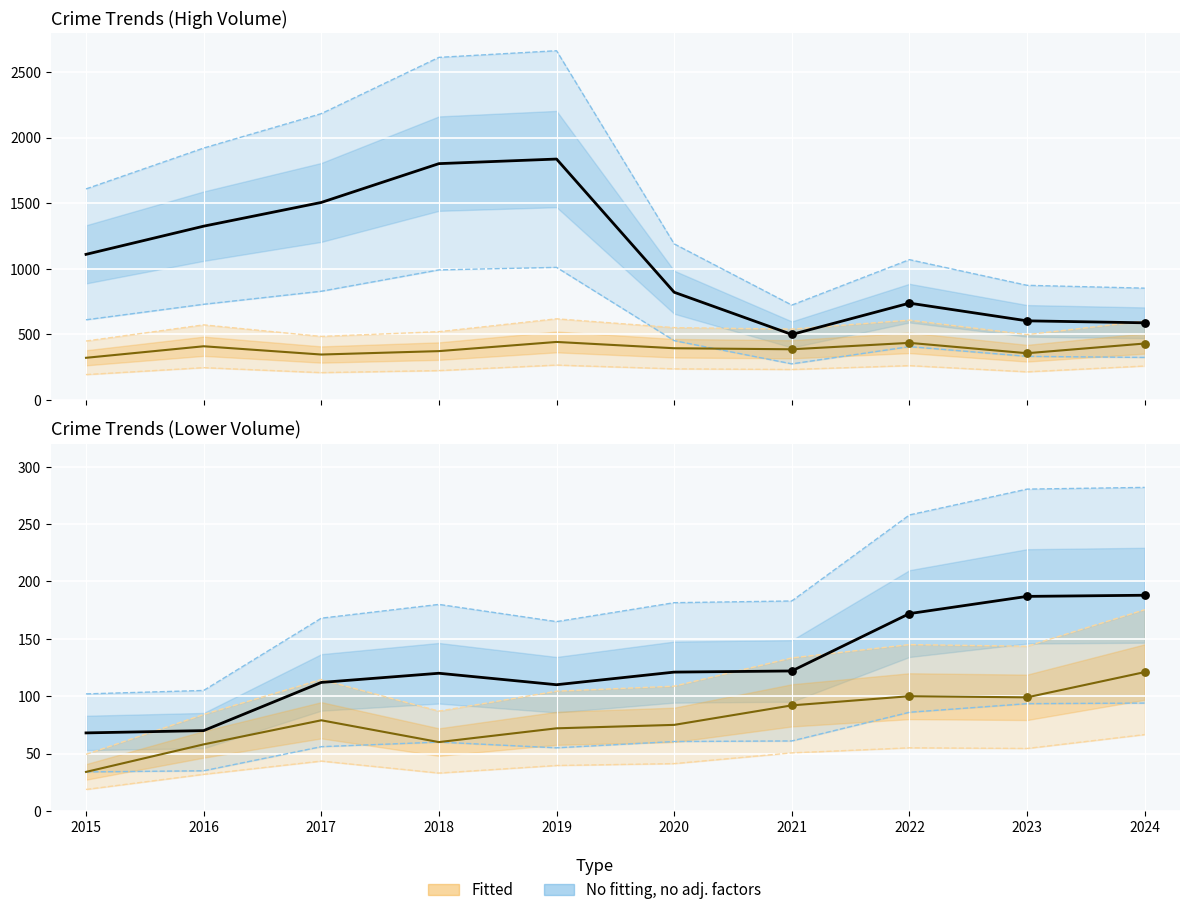

Which series has the widest spread of Y values?

Theft